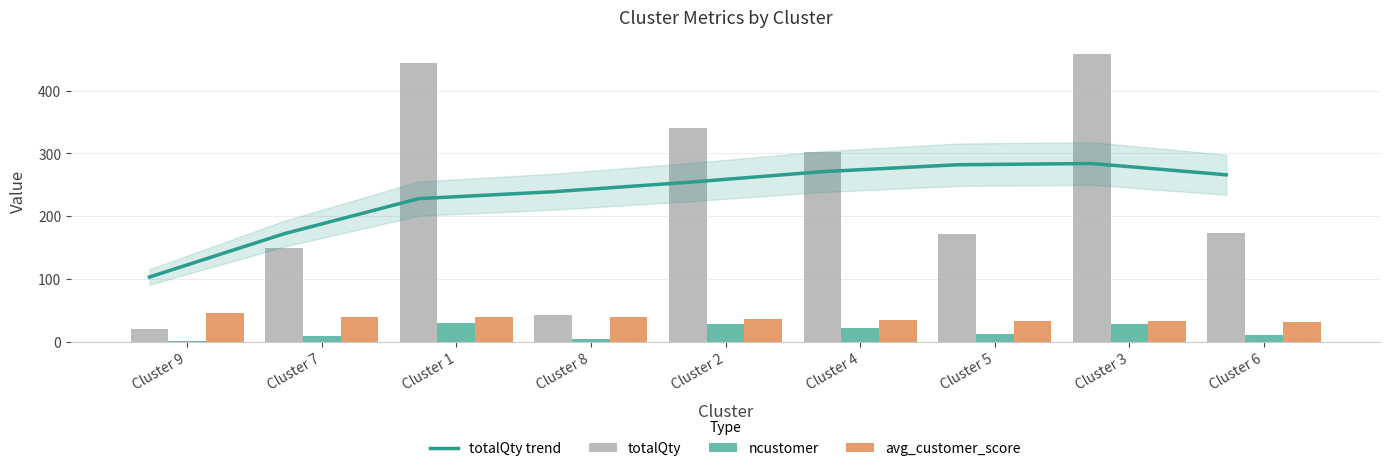

Reading right to left, what are all the values shown in this chart?

totalQty trend: 266.0	284.0	282.0	271.0	254.0	239.0	228.0	172.0	103.0
totalQty: 174.0	458.0	172.0	302.0	341.0	43.0	444.0	150.0	20.0
ncustomer: 11.0	28.0	12.0	21.0	28.0	4.0	29.0	9.0	1.0
avg_customer_score: 30.6	33.0	33.5	34.9	35.8	38.8	39.8	39.8	45.4